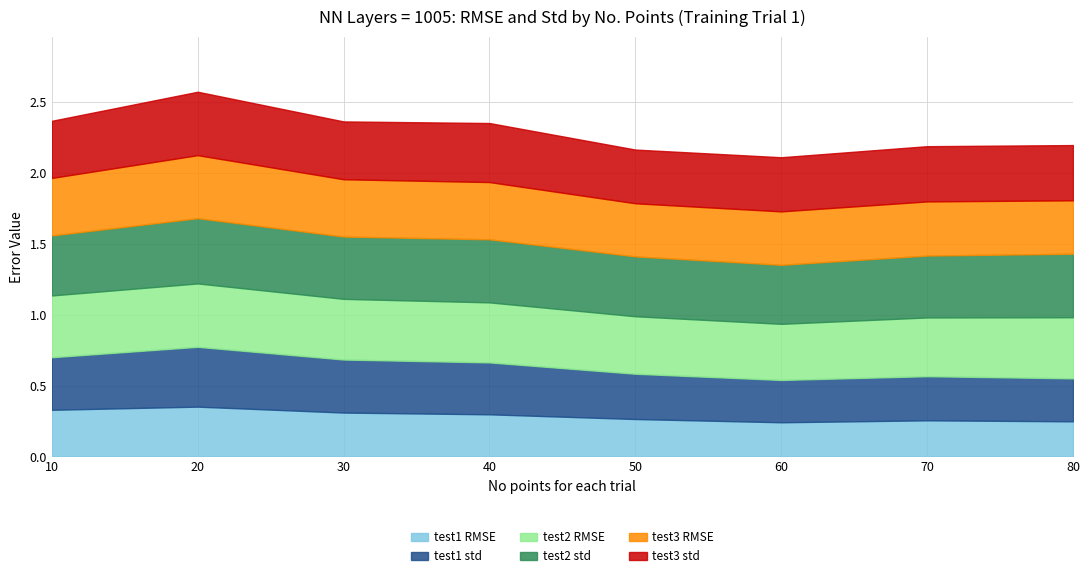

True or false: test3 std and test2 RMSE intersect in this chart.

True